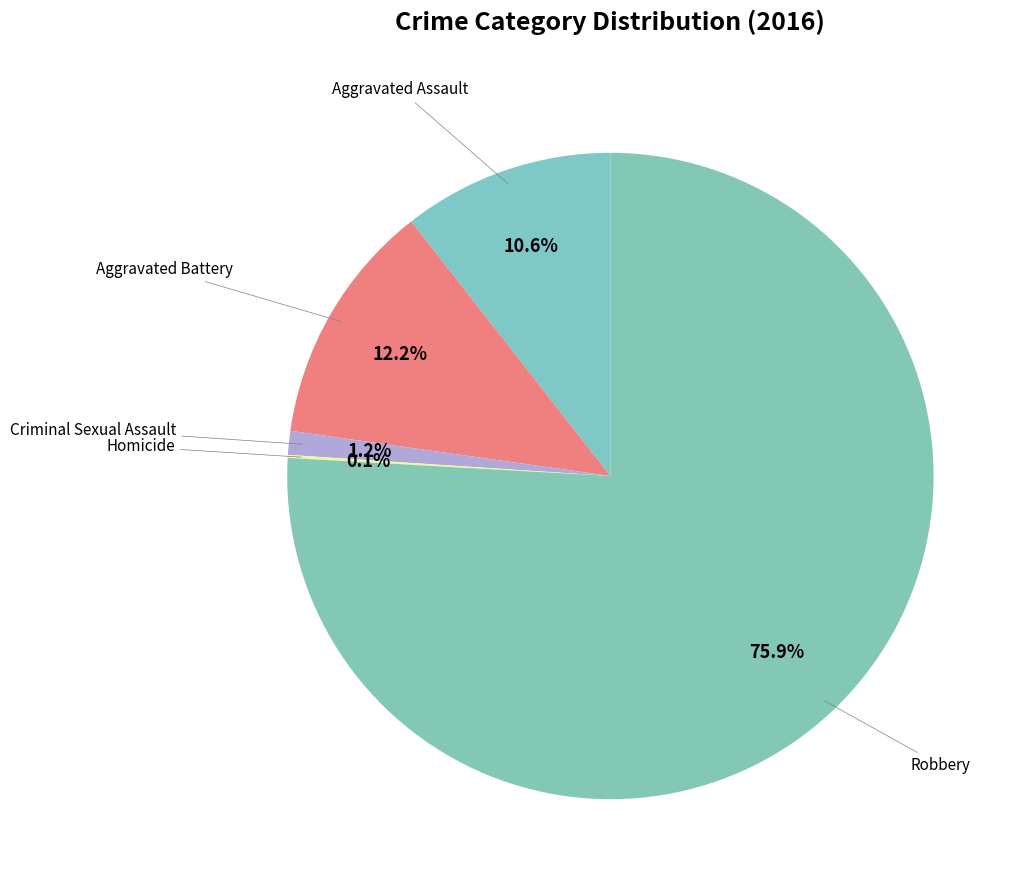

What is the ratio of the value at Robbery to the value at Aggravated Battery?

6.2